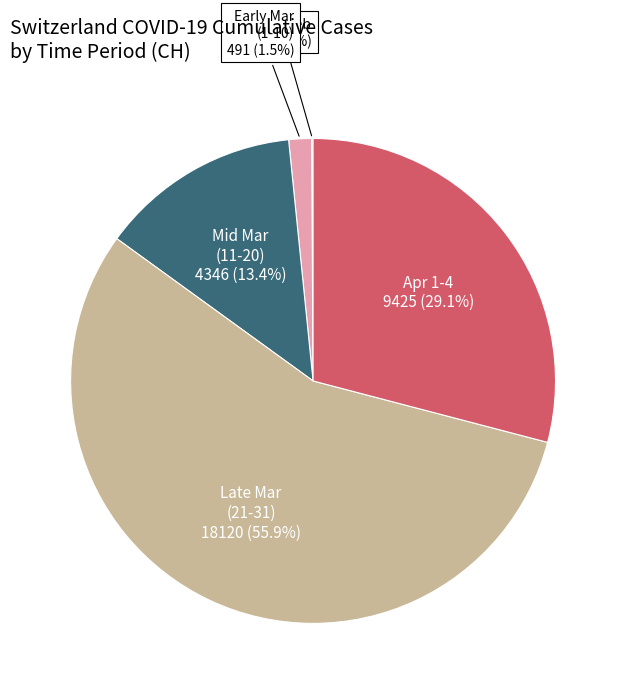

What is the largest slice in the pie chart?

Late Mar (21-31)